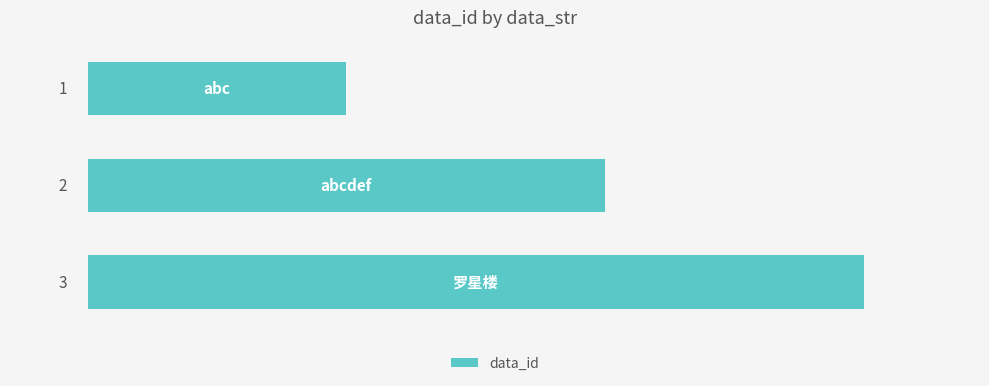

What is the sum of all values?

6